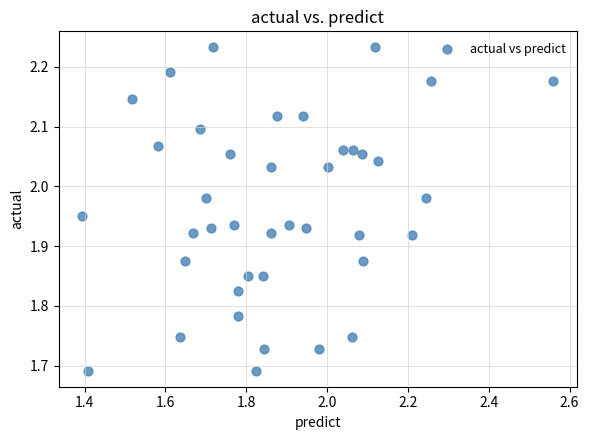

What is the range of X values (max minus min)?

1.2